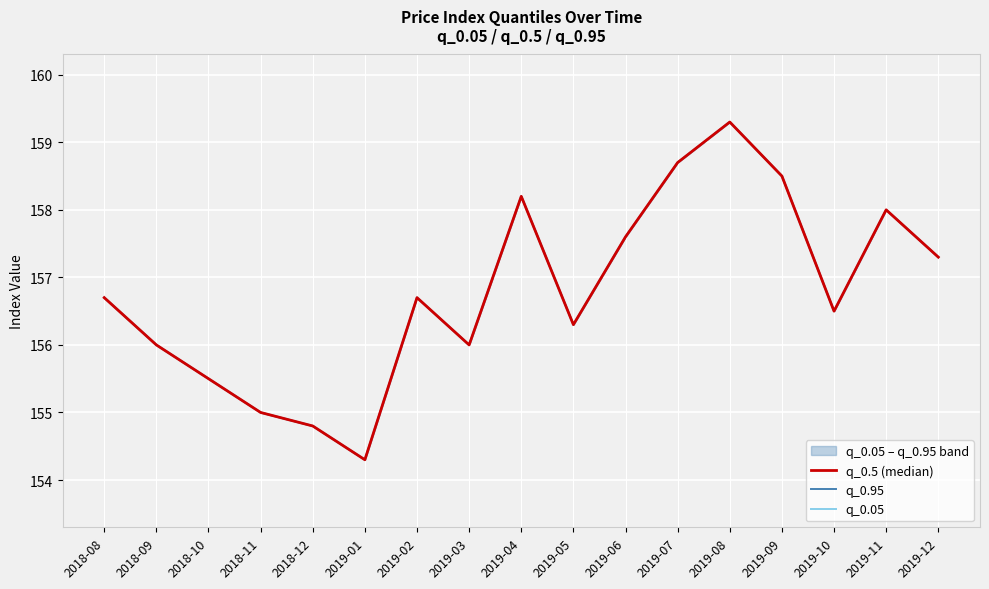

What is the value of the q_0.5 (median) point at the 2nd from the left?

156.0